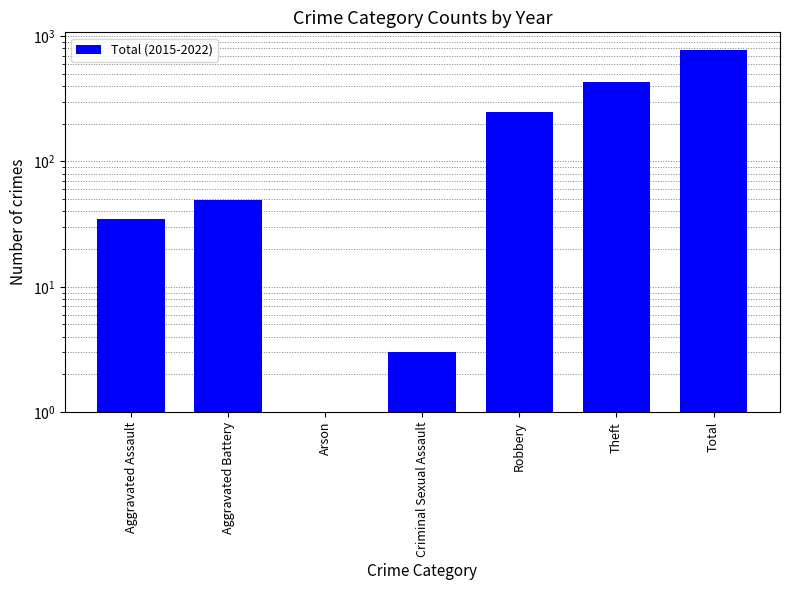

What is the label of the 2nd bar from the right?

Theft